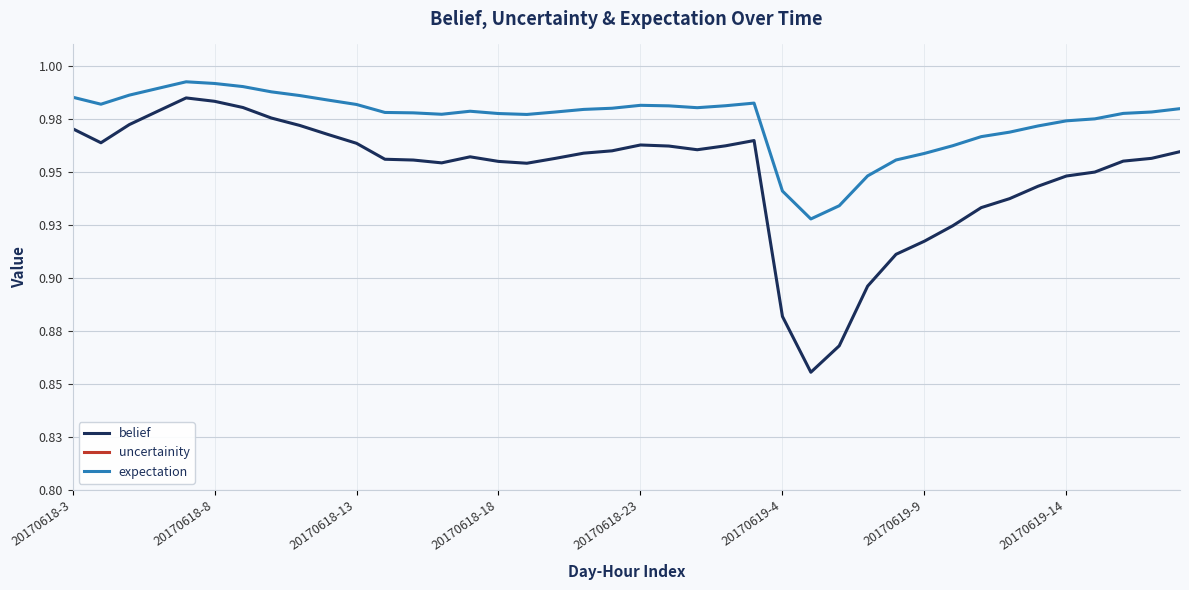

How many series are shown in this chart?

3